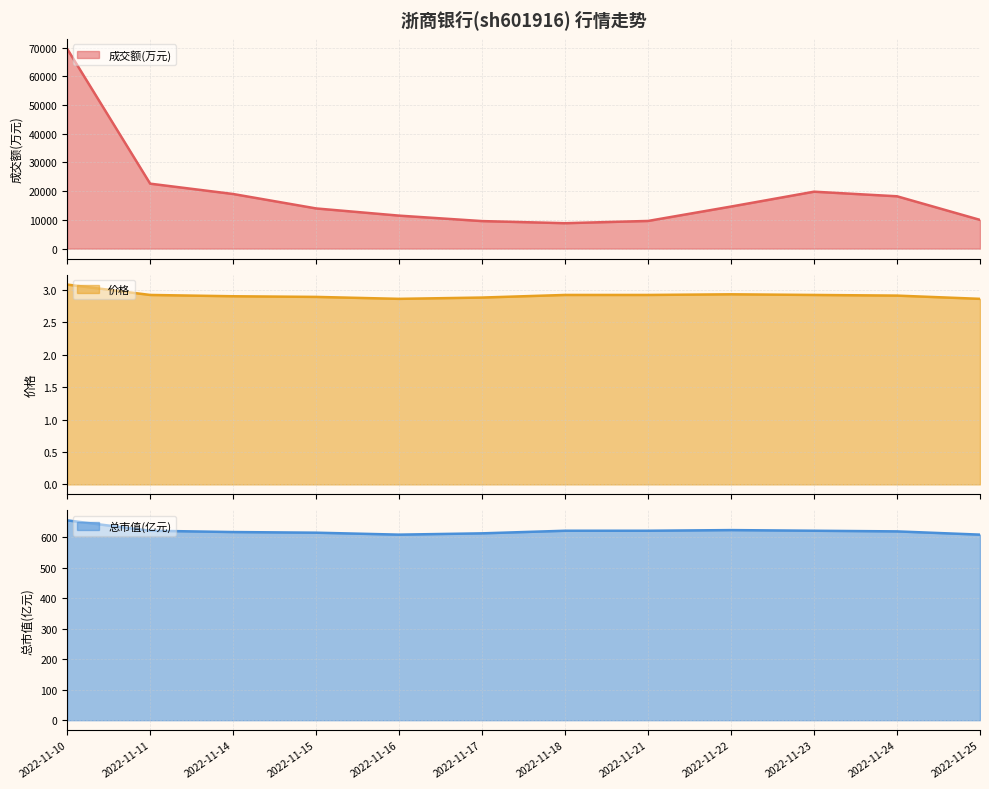

At which category does 总市值(亿元) reach its first local peak?

2022-11-22